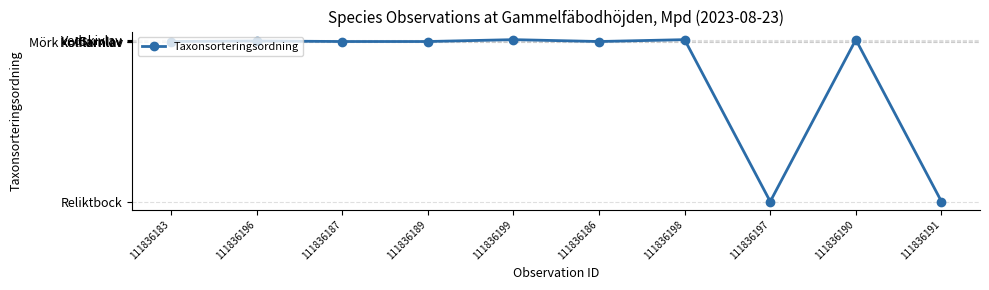

What is the smallest value displayed?

5426